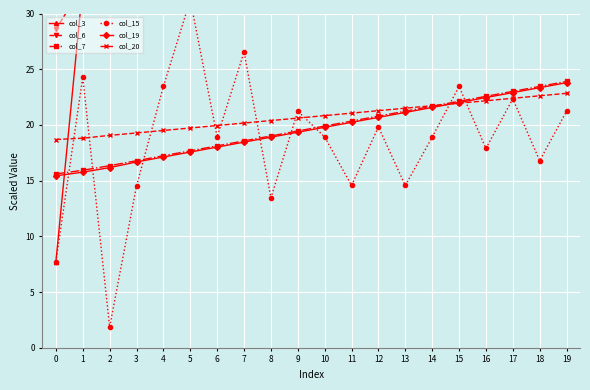

List the labels in order of col_7 value, smallest first.

0, 1, 2, 3, 4, 5, 6, 7, 8, 9, 10, 11, 12, 13, 14, 15, 16, 17, 18, 19